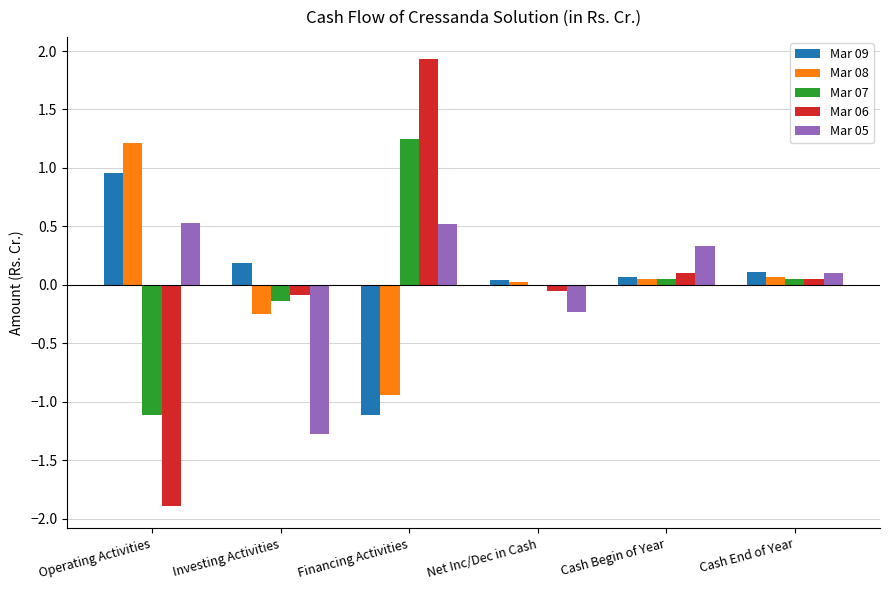

What are all the series names shown in the legend?

Mar 09, Mar 08, Mar 07, Mar 06, Mar 05